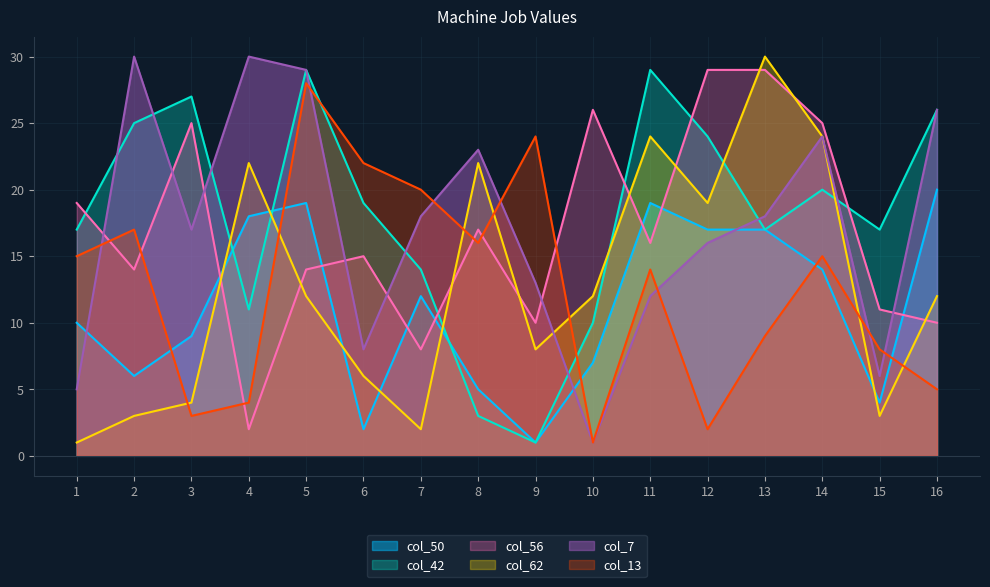

Which category has the highest value in the col_13 series?

5